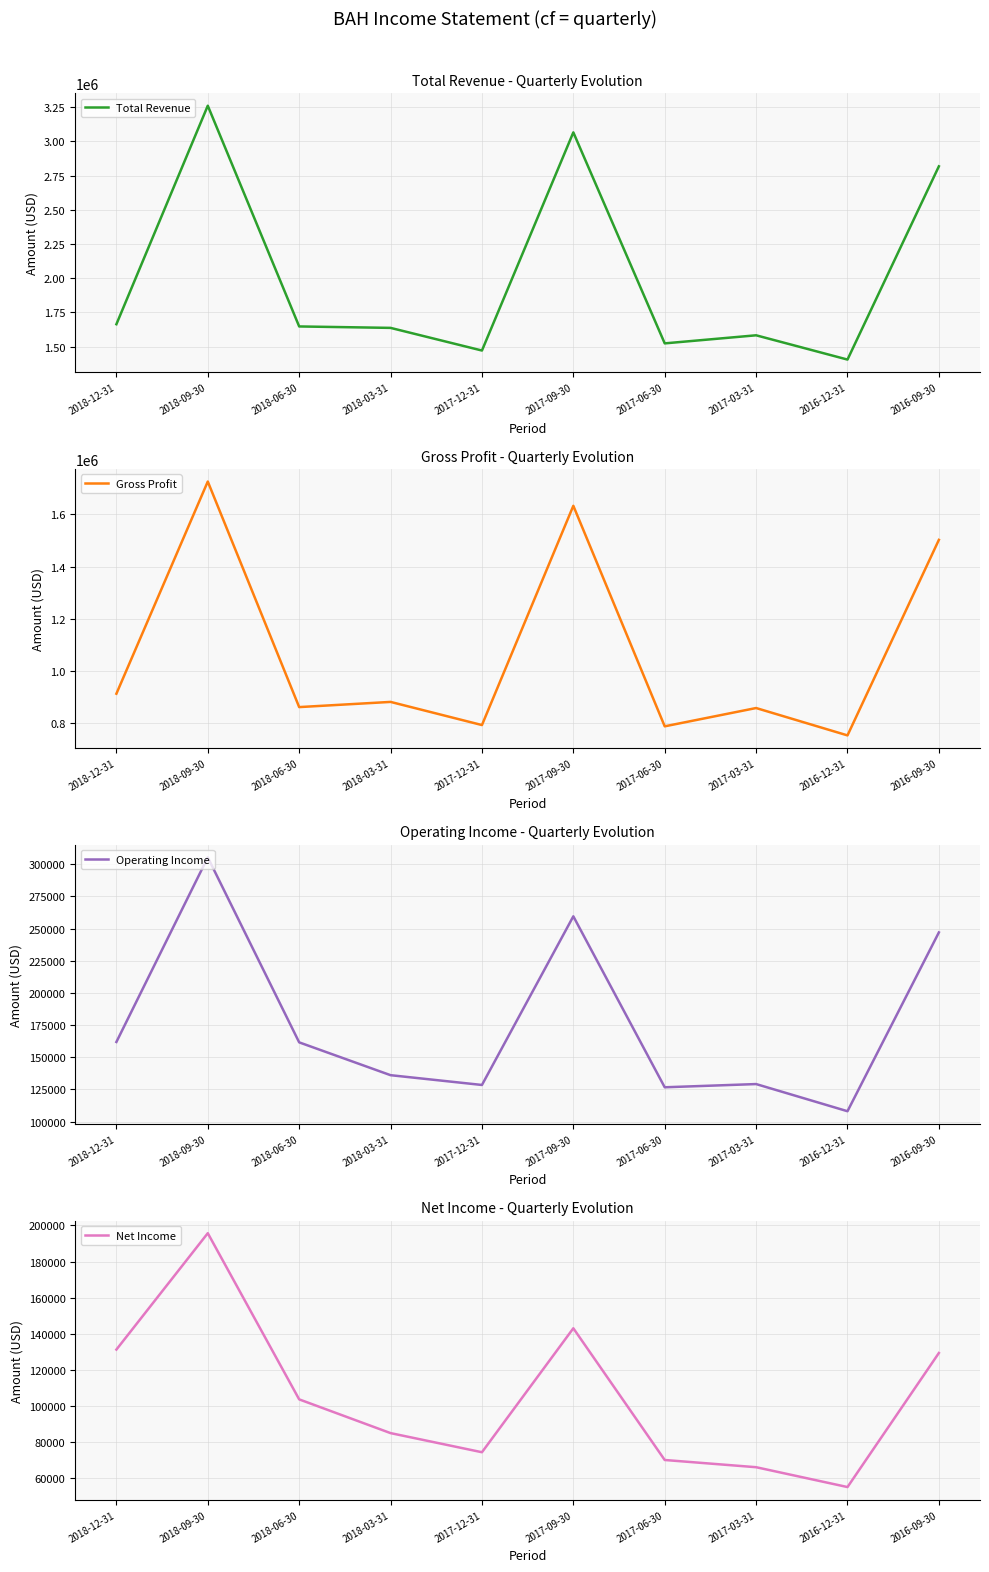

What is the sum of the Gross Profit values at 2016-12-31 and 2016-09-30?

2255000